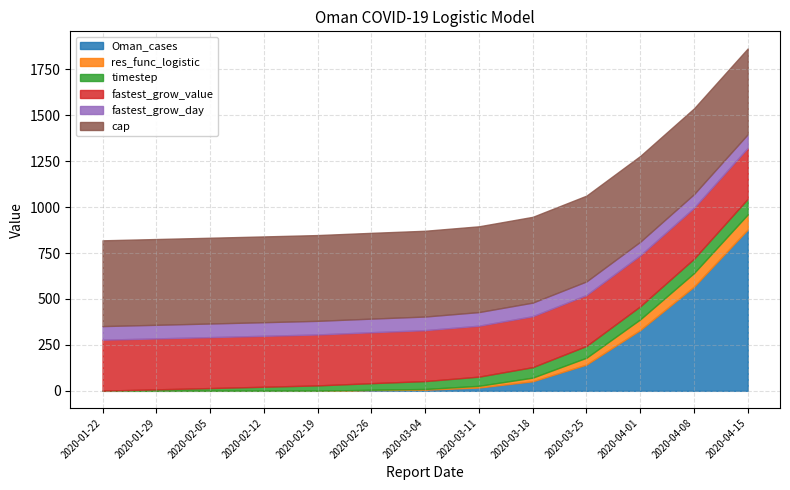

What is the label of the 8th point from the right?

2020-02-26